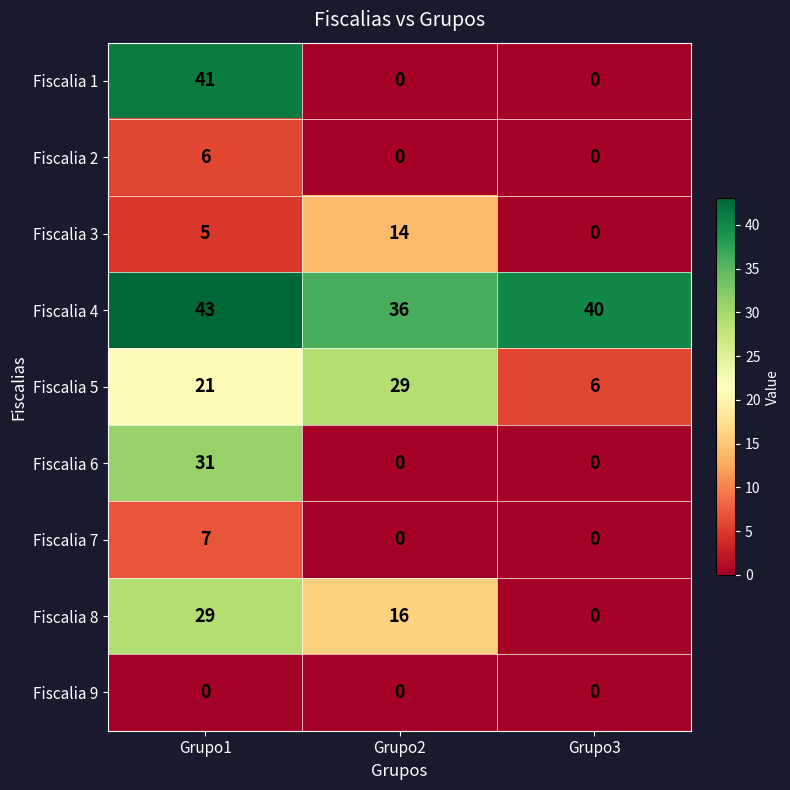

How many values in Fiscalia 2 are above zero?

1